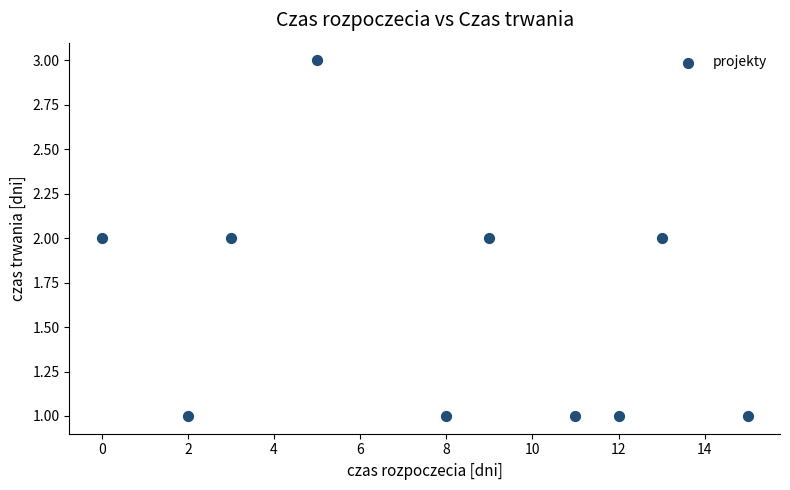

What is the range of X values (max minus min)?

15